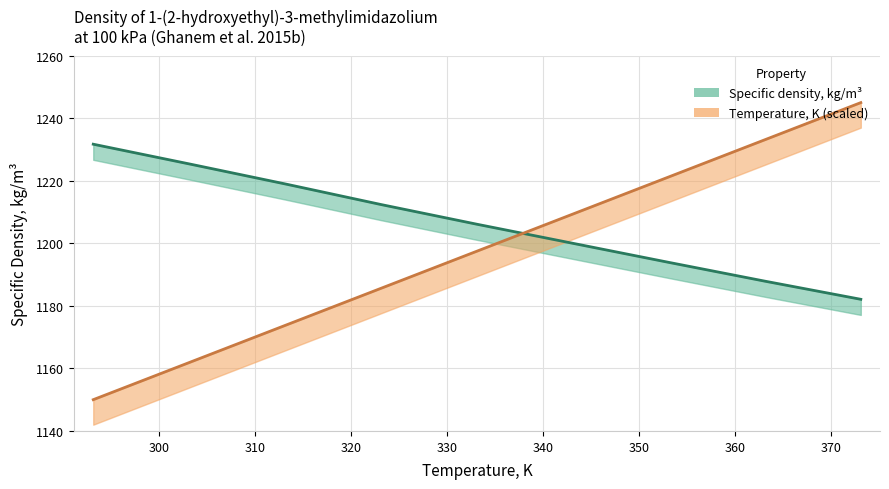

Where do Specific density, kg/m3 and Temperature, K first cross each other?

333.15 and 343.15